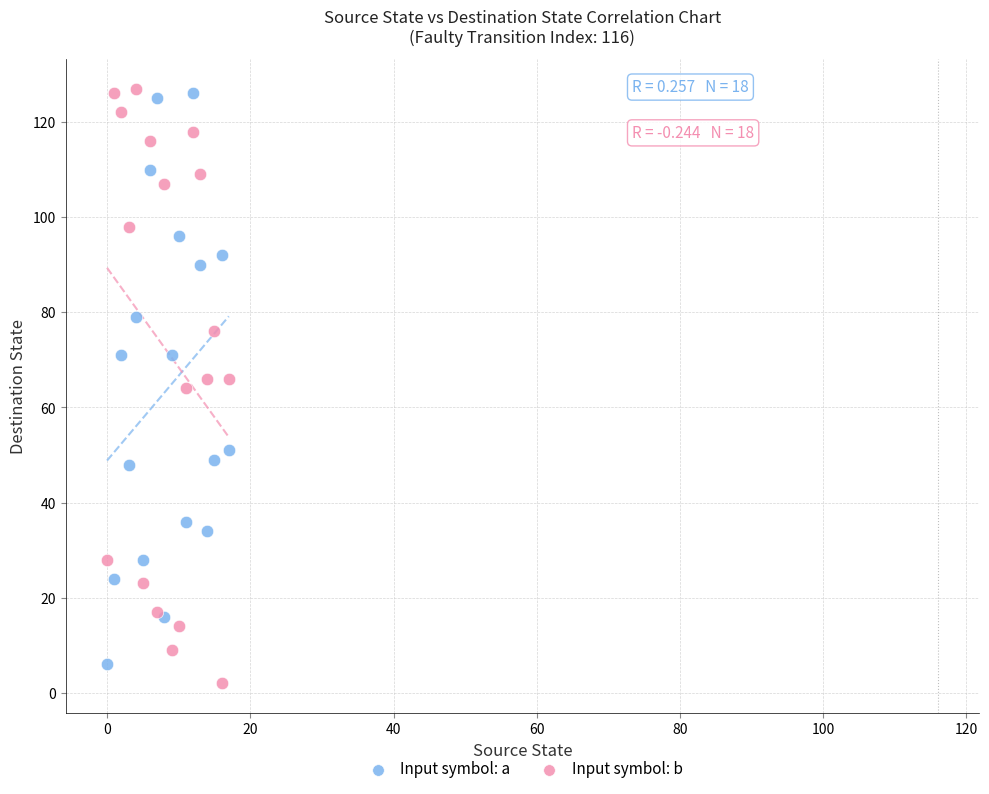

What are all the series names shown in the legend?

Input symbol: a, Input symbol: b